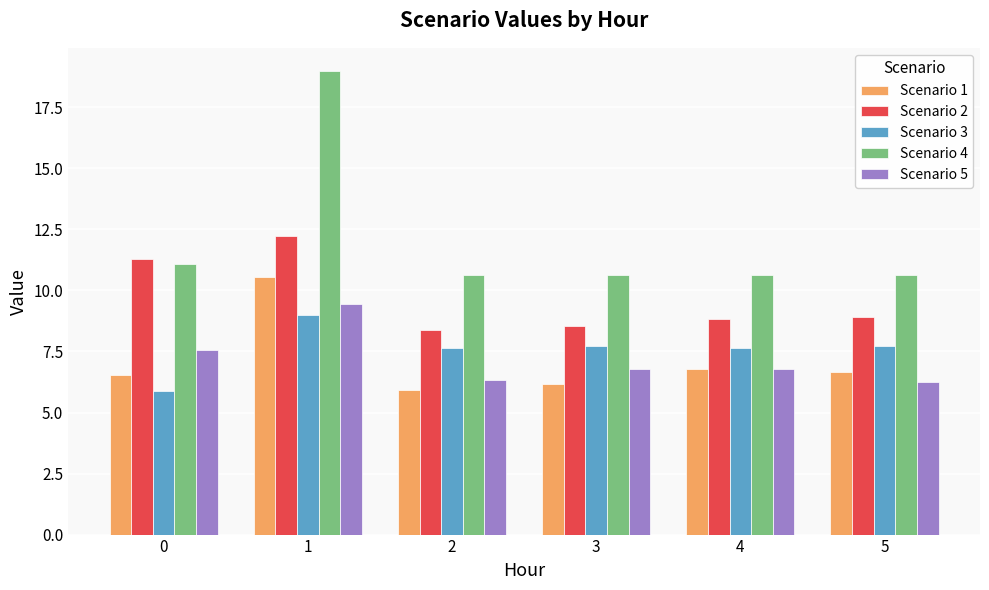

Which series has the largest range (max minus min)?

Scenario 4